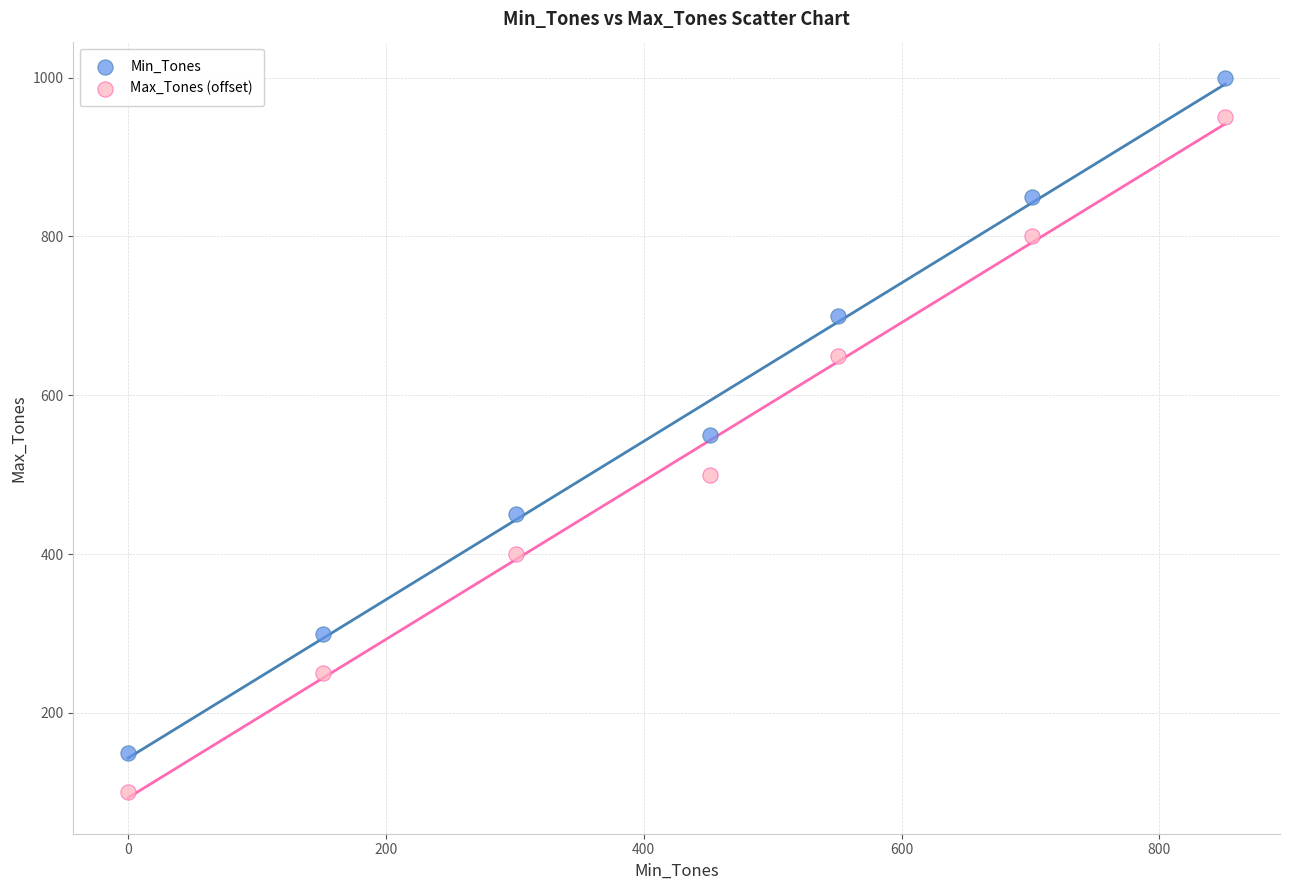

What are all the series names shown in the legend?

Min_Tones, Max_Tones (offset)